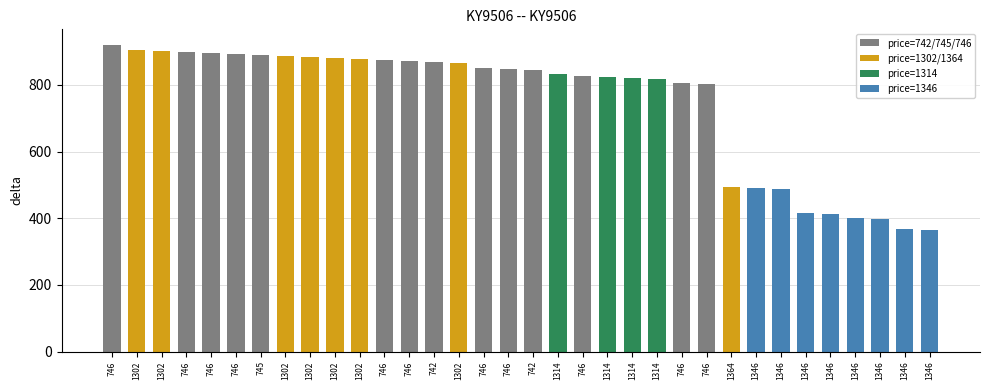

Which category has the lowest value across all series?

1346